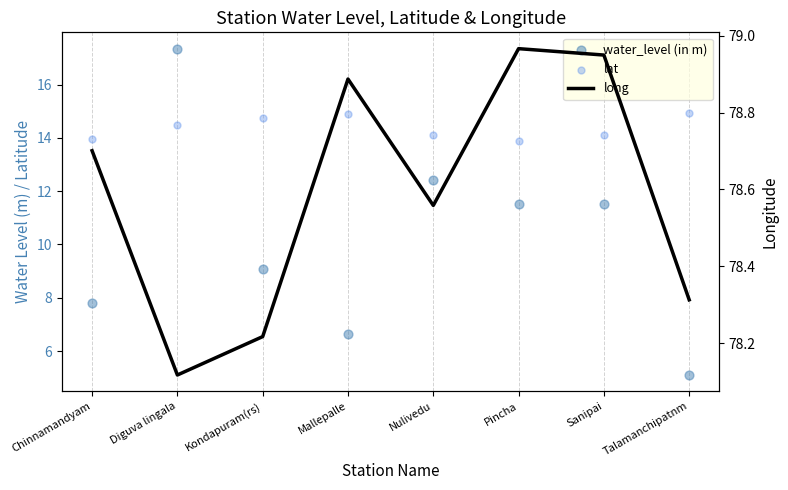

At which category is the sum across all series the highest?

Diguva lingala